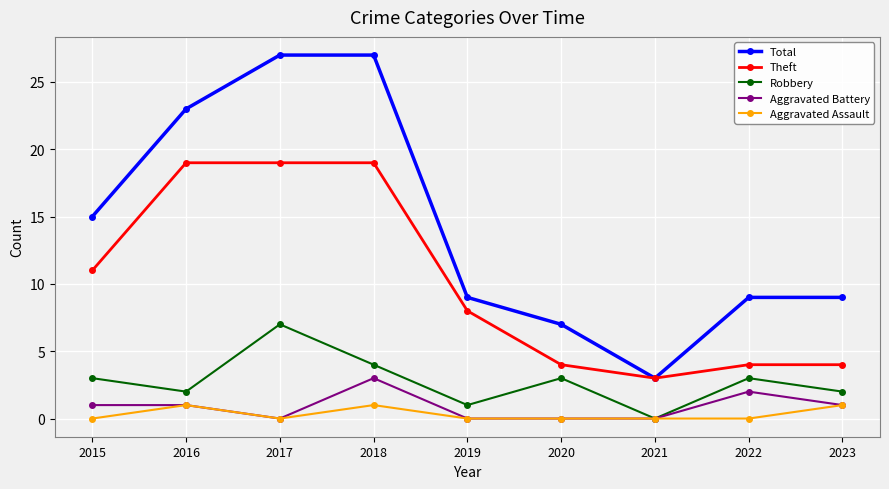

What is the value of the Aggravated Assault point at the 4th from the left?

1